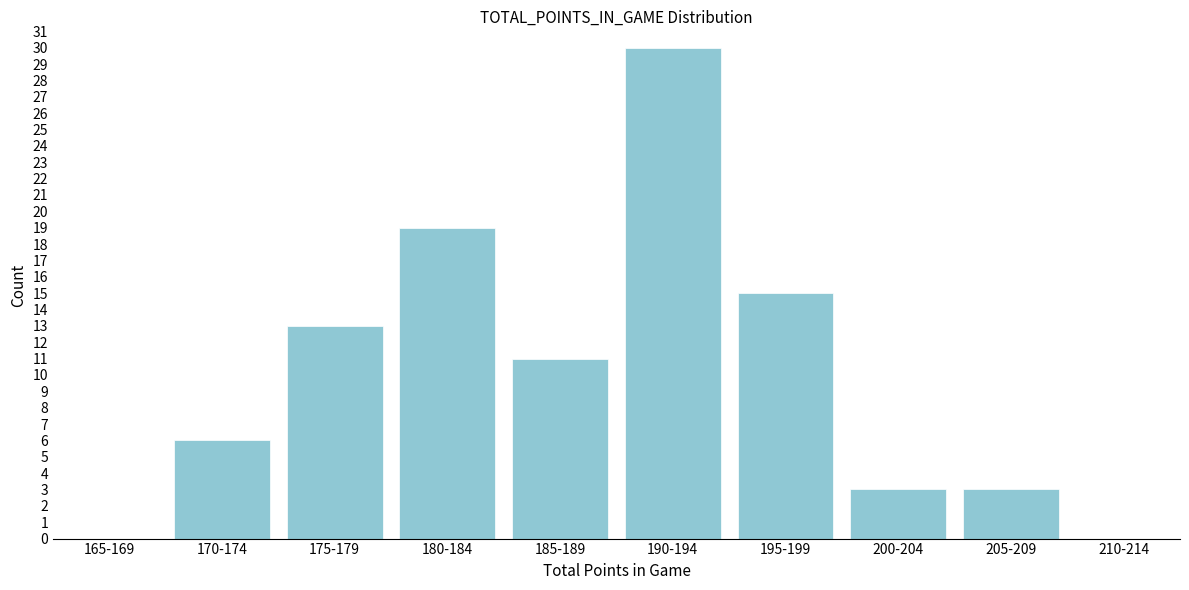

Reading left to right, list all the values displayed in this chart.

165-169=0	170-174=6	175-179=13	180-184=19	185-189=11	190-194=30	195-199=15	200-204=3	205-209=3	210-214=0